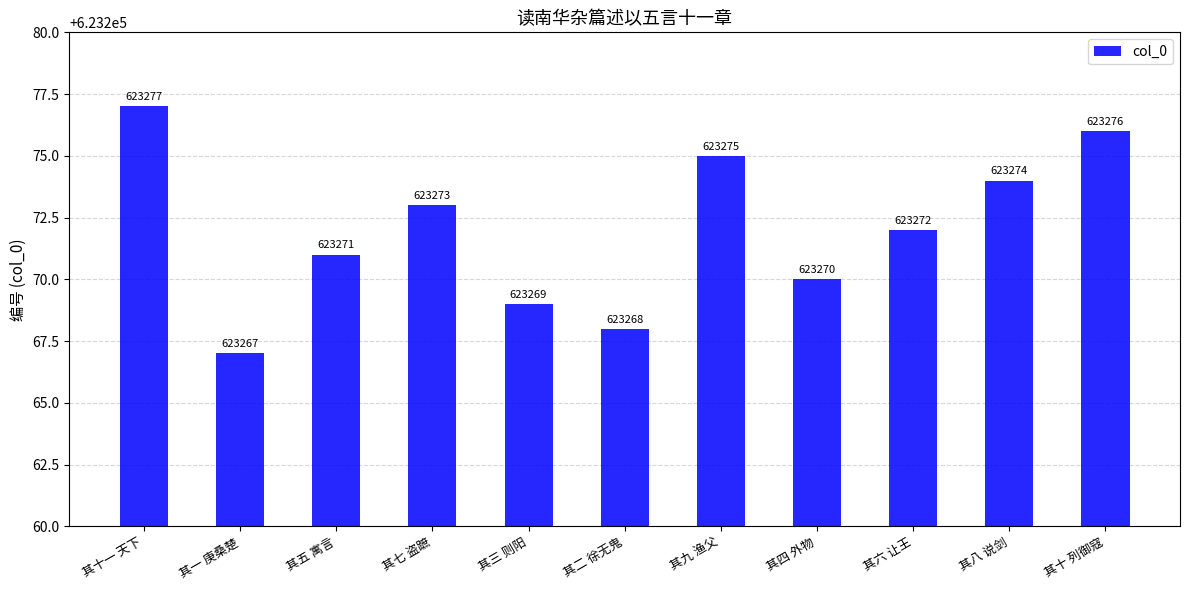

Is it true that the value at 其七 盗蹠 is 623273?

True